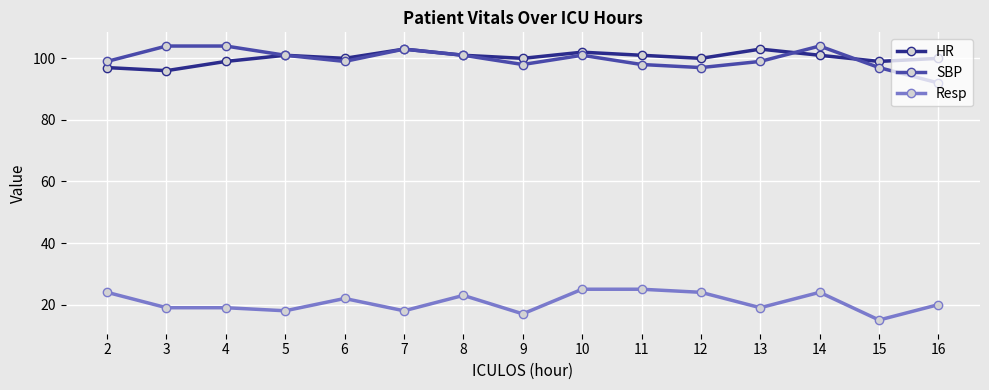

What are all the series names shown in the legend?

HR, SBP, Resp